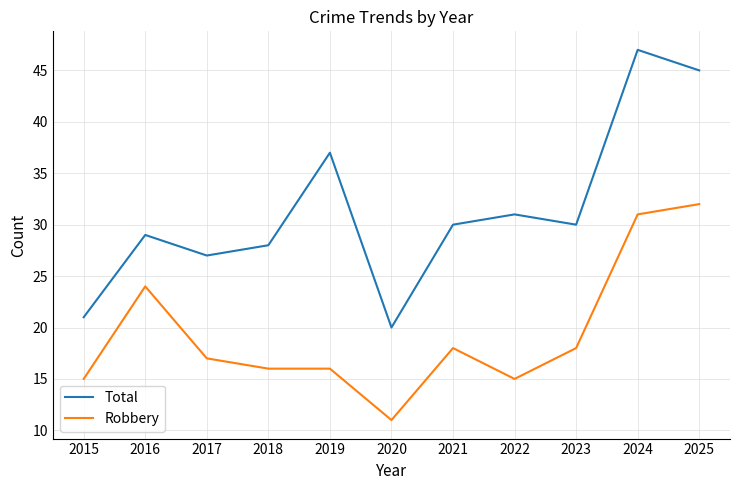

What is the difference between the Total values at 2015 and 2020?

1